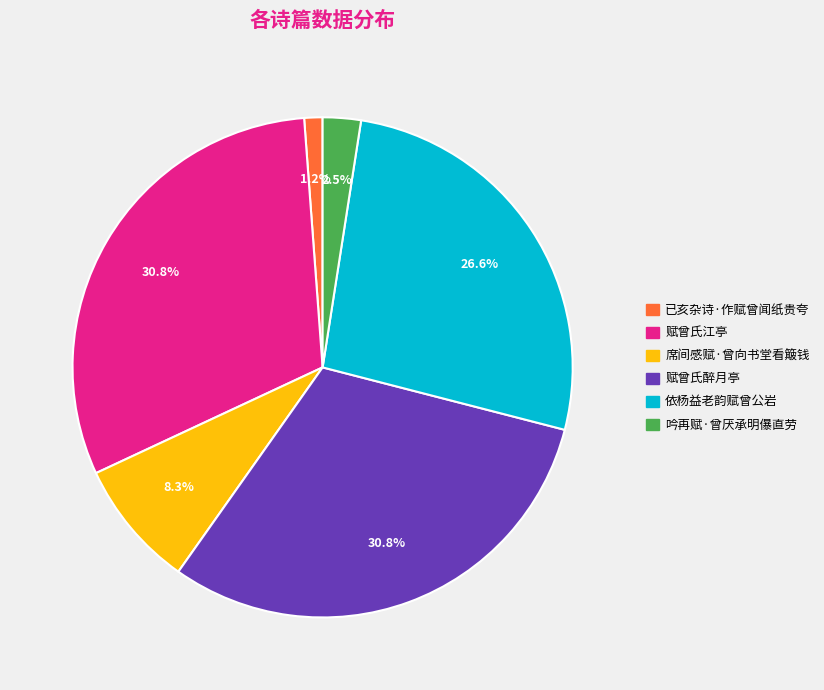

What is the smallest slice in the pie chart?

已亥杂诗·作赋曾闻纸贵夸